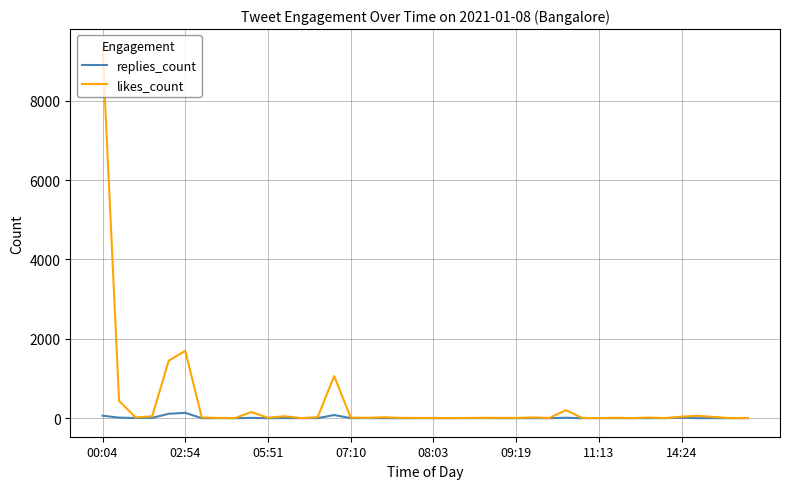

Which series has the widest spread of values?

likes_count